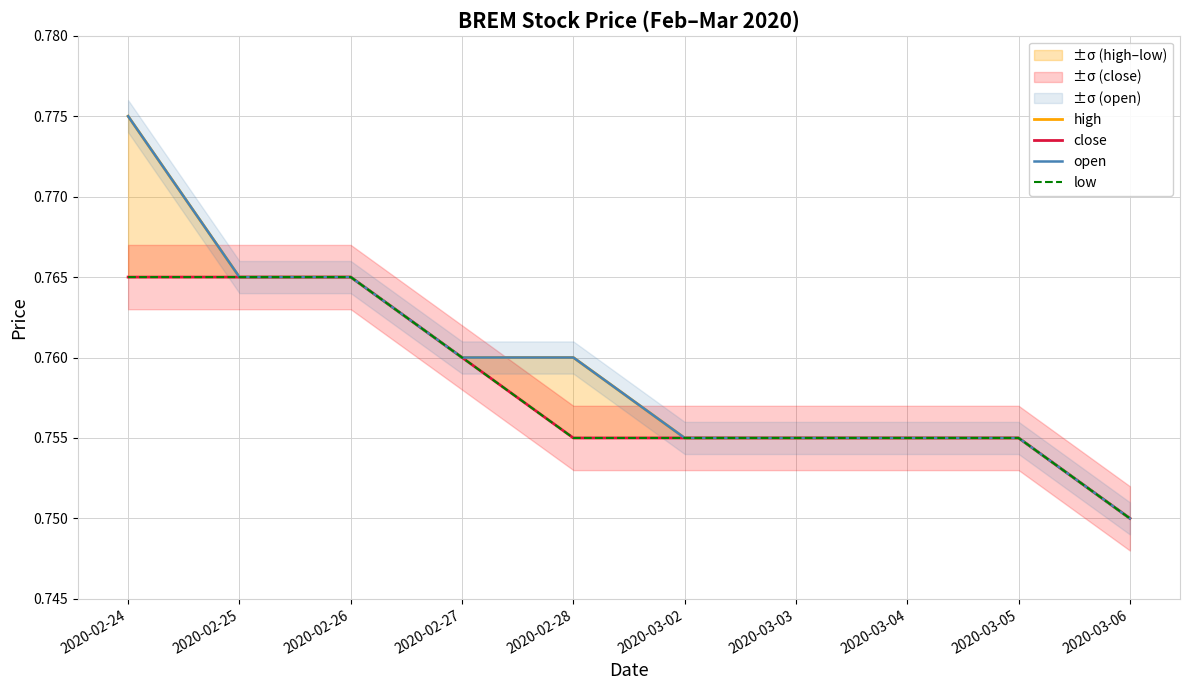

Rank the series by their maximum value, from lowest to highest.

close, low, high, open